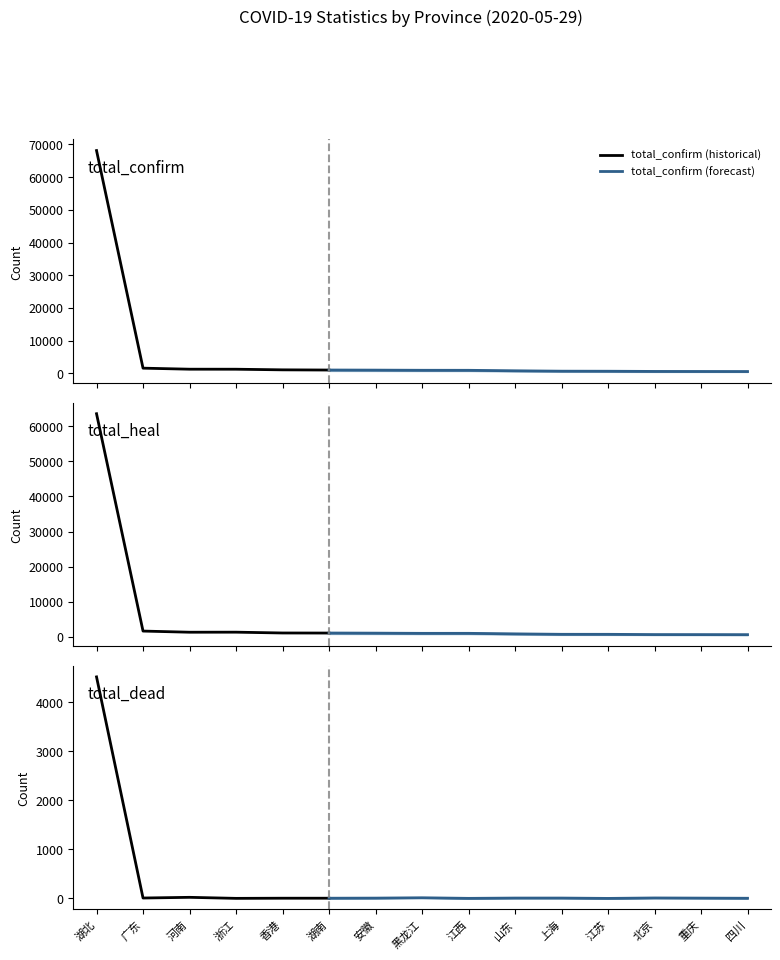

What is the maximum value shown in the chart?

68135